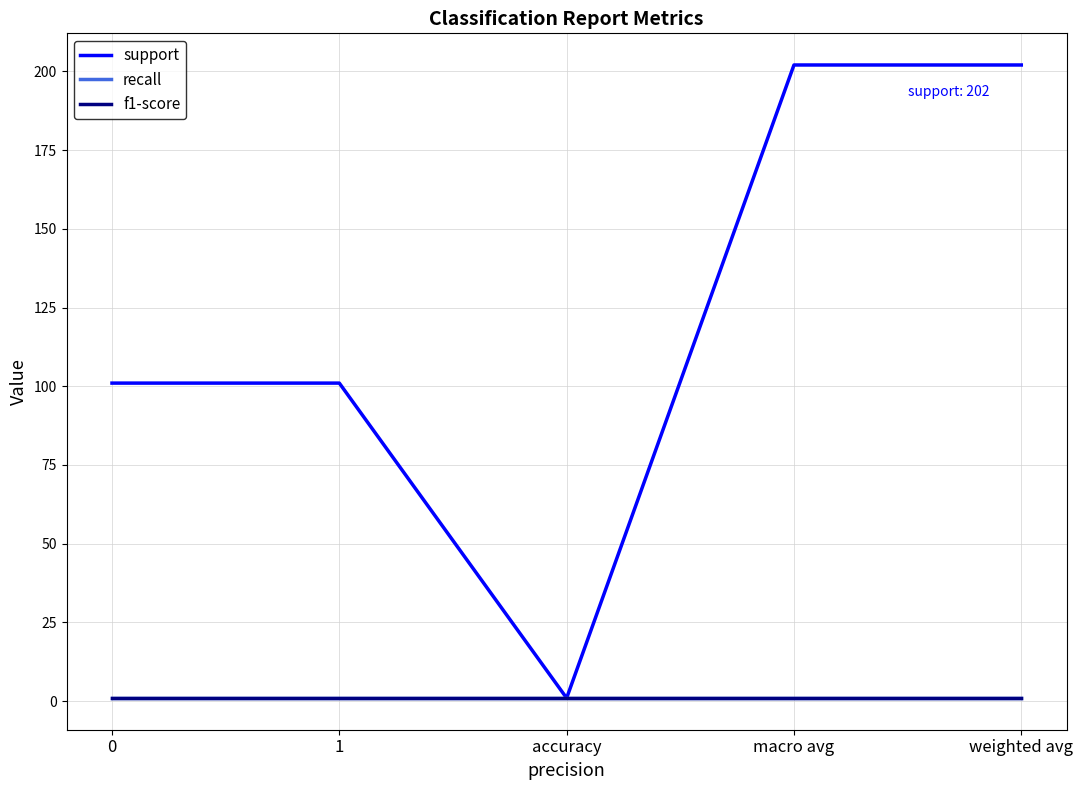

How many lines are shown in the chart?

3